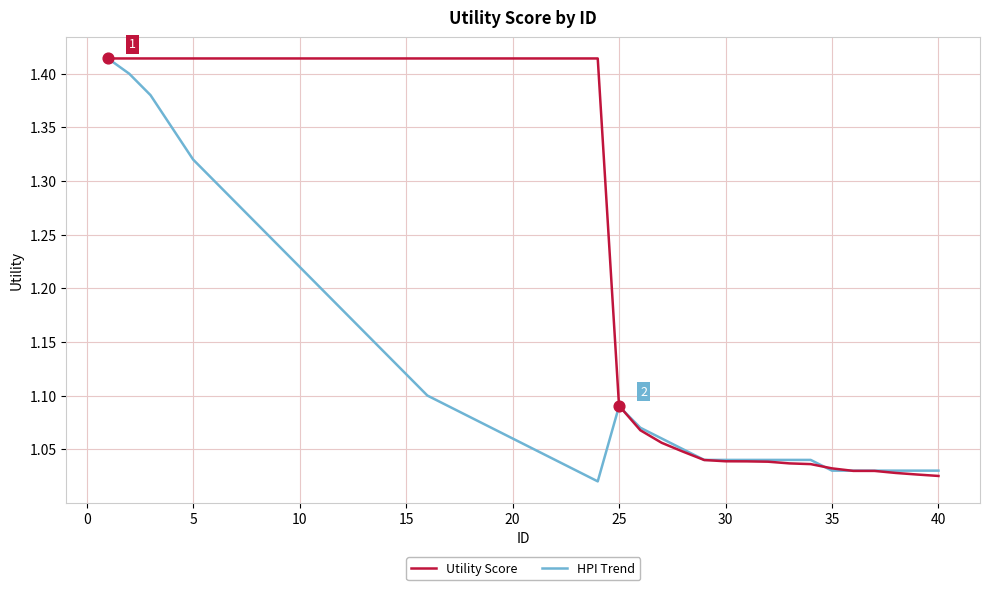

Which series has the largest total across all categories?

Utility Score